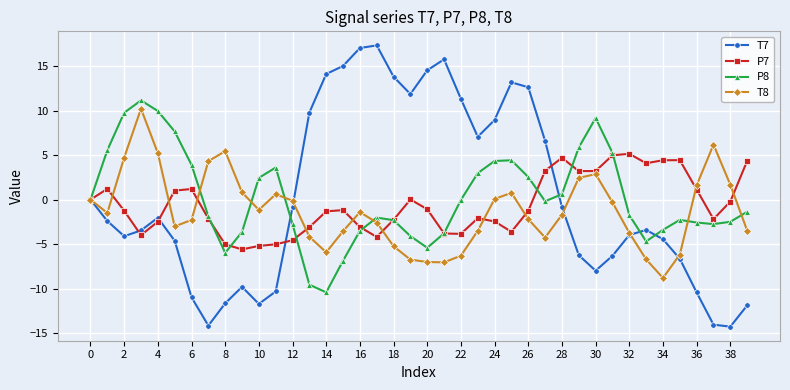

What is the lowest value of the T7 series?

-14.3